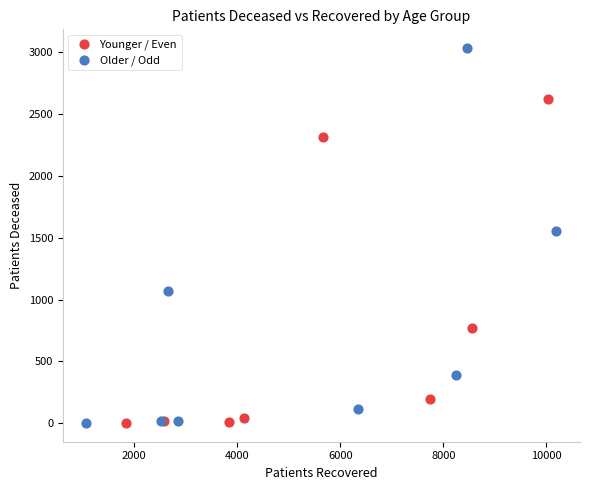

Which series has the largest Y range (max minus min)?

Older / Odd